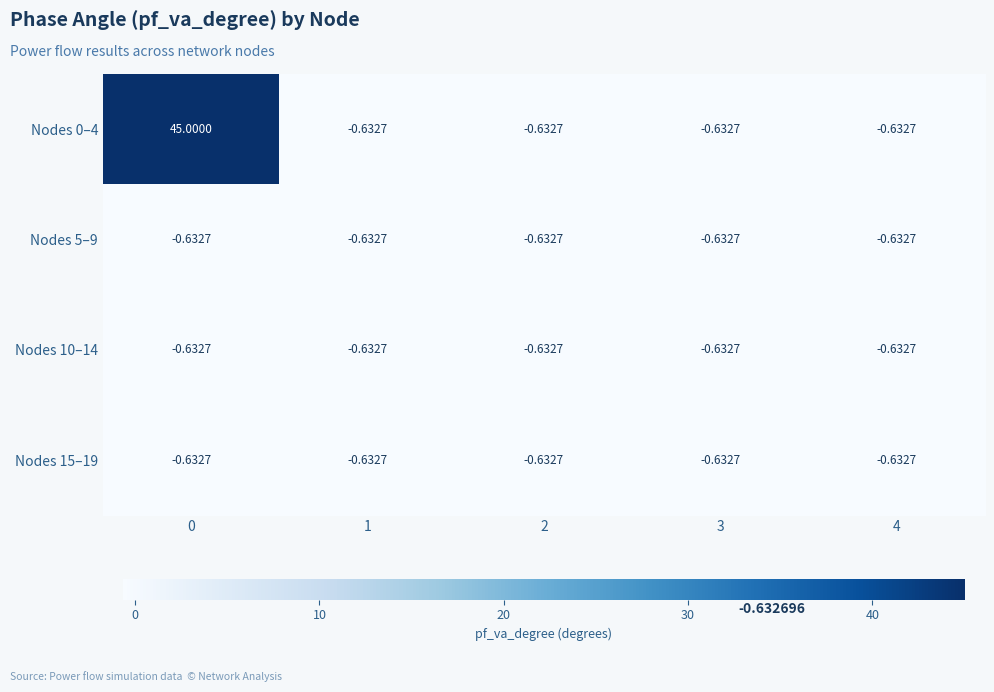

List the series in order of their peak value, highest first.

Nodes 0–4, Nodes 5–9, Nodes 15–19, Nodes 10–14